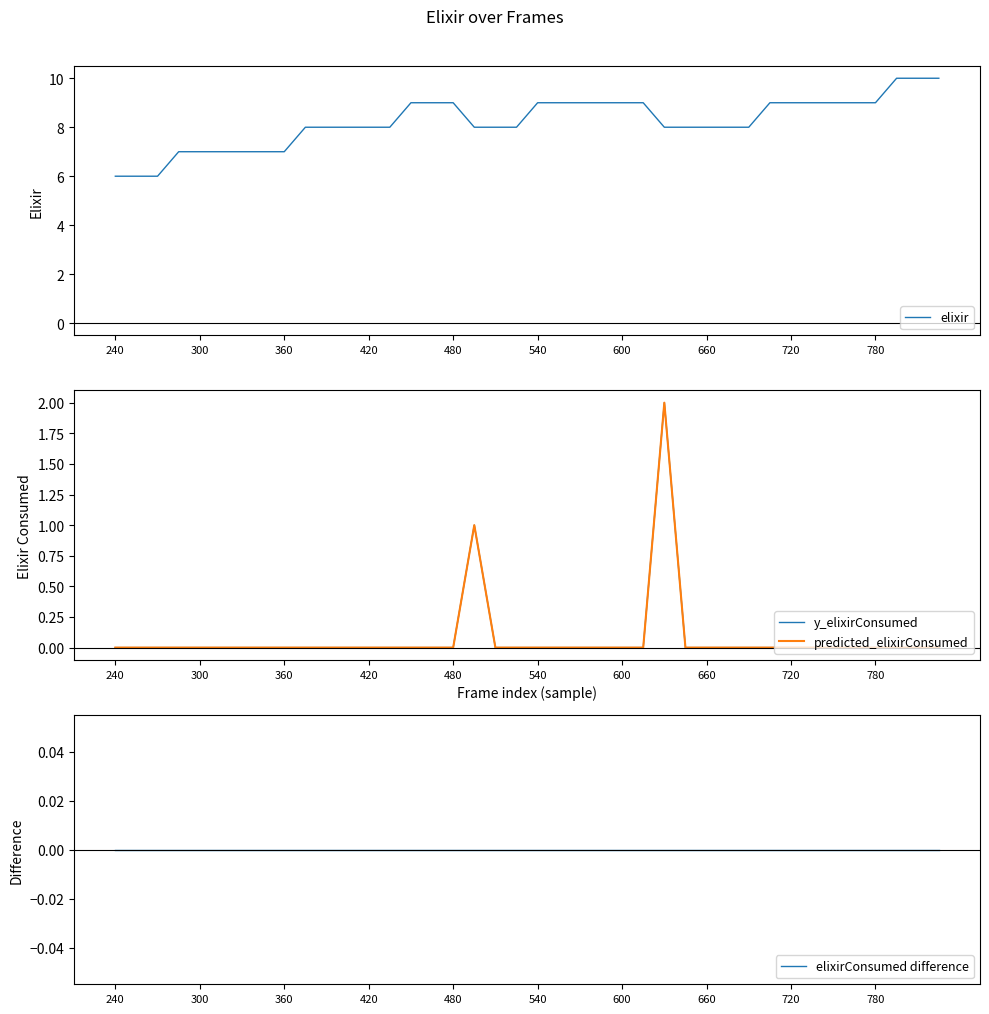

What is the difference between the maximum and minimum values in the elixir series?

4